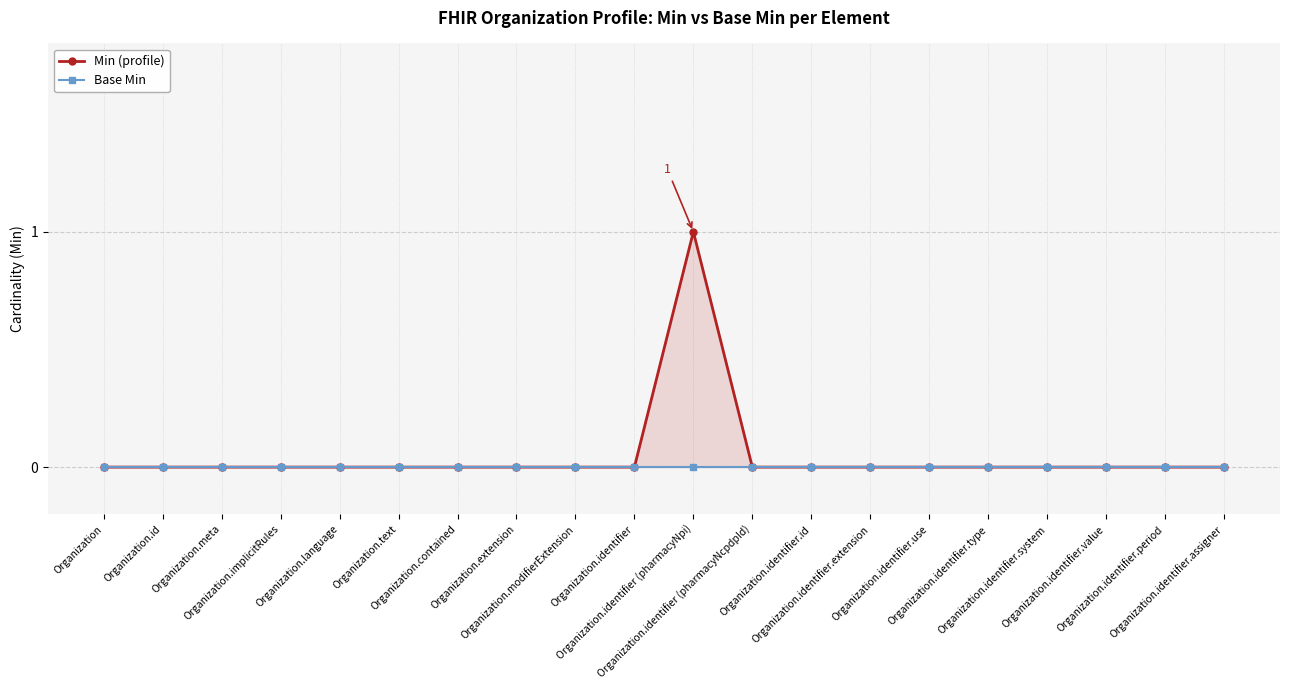

Reading left to right, transcribe all the data shown in this chart.

Min (profile): 0	0	0	0	0	0	0	0	0	0	1	0	0	0	0	0	0	0	0	0
Base Min: 0	0	0	0	0	0	0	0	0	0	0	0	0	0	0	0	0	0	0	0